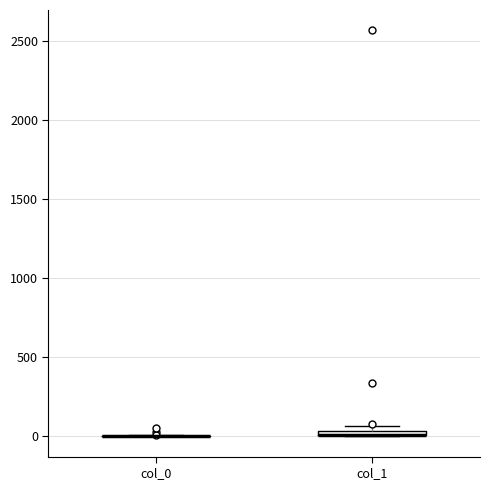

Where is the upper edge of the box for col_1 on the y-axis? The values are not printed on the chart, so give them approximately, as read against the axis.

50